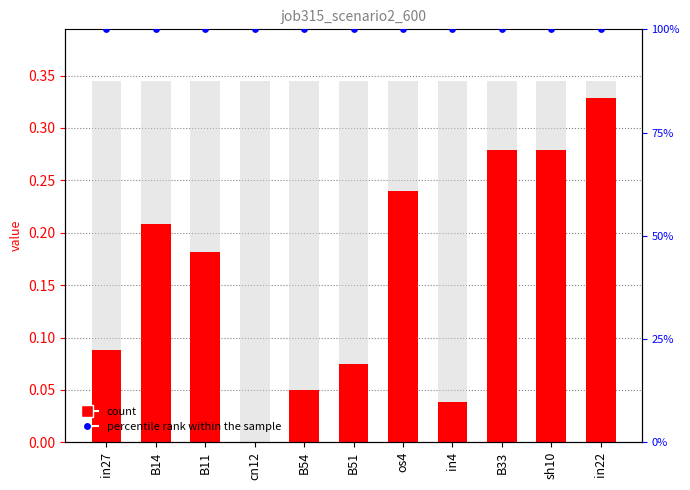

At which category is the sum across all series the highest?

in22